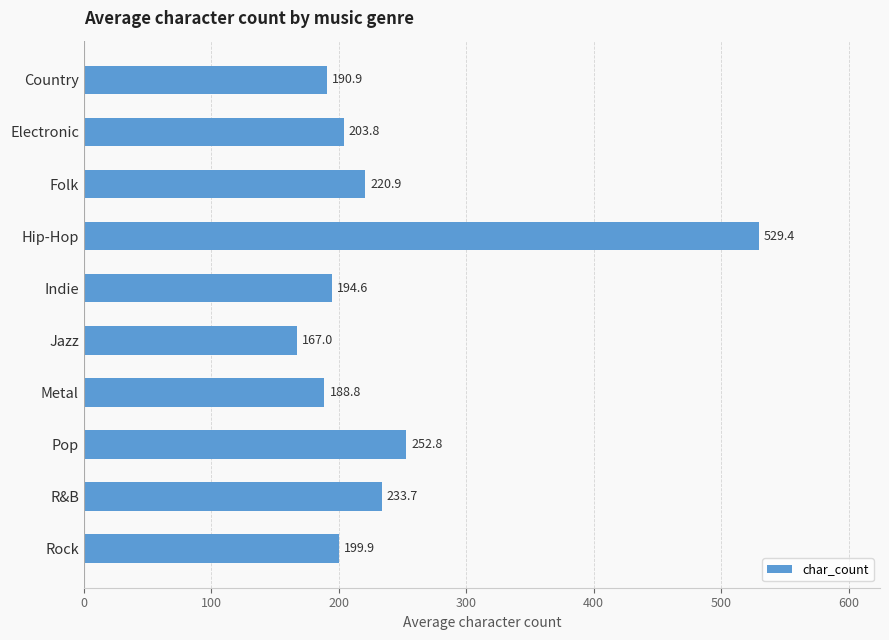

What is the greatest value displayed?

529.4